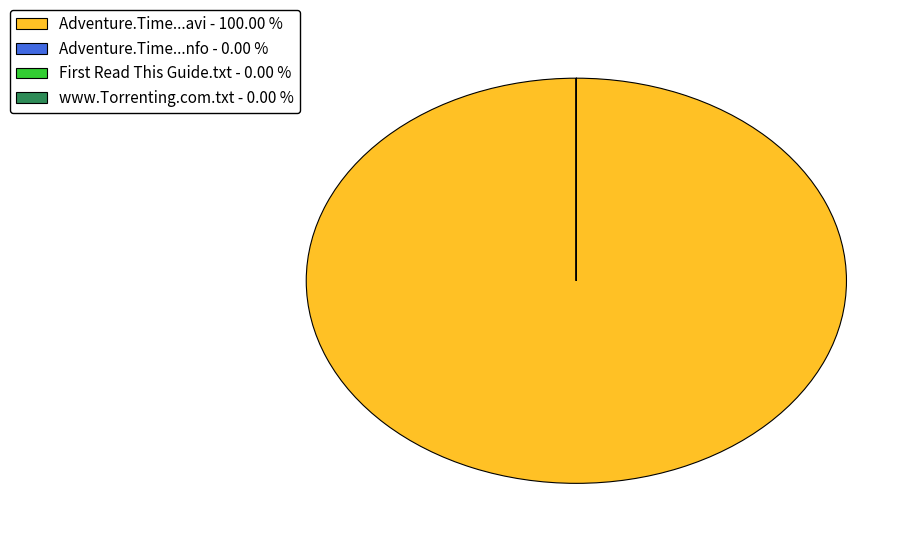

Which slice represents more than half of the pie?

Adventure.Time...avi - 100.00 %